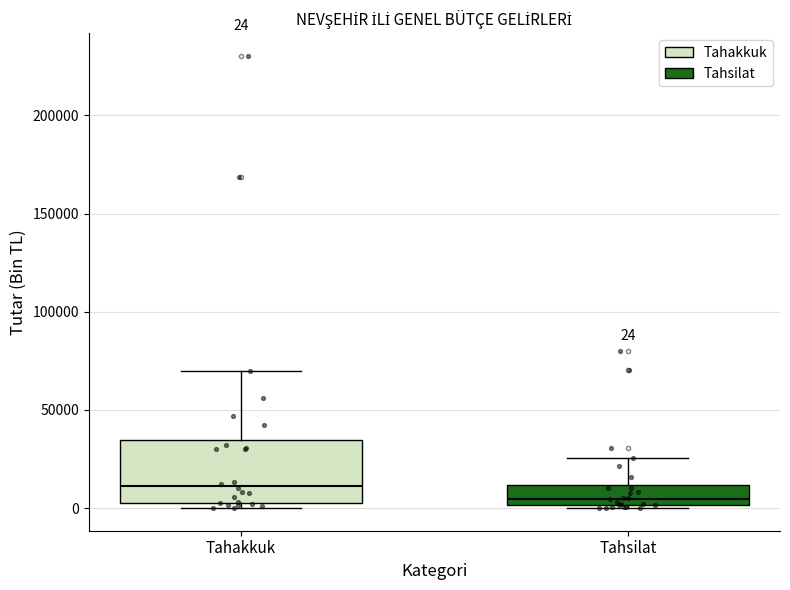

Comparing the boxes themselves (not the whiskers), which one is the tallest?

Tahakkuk